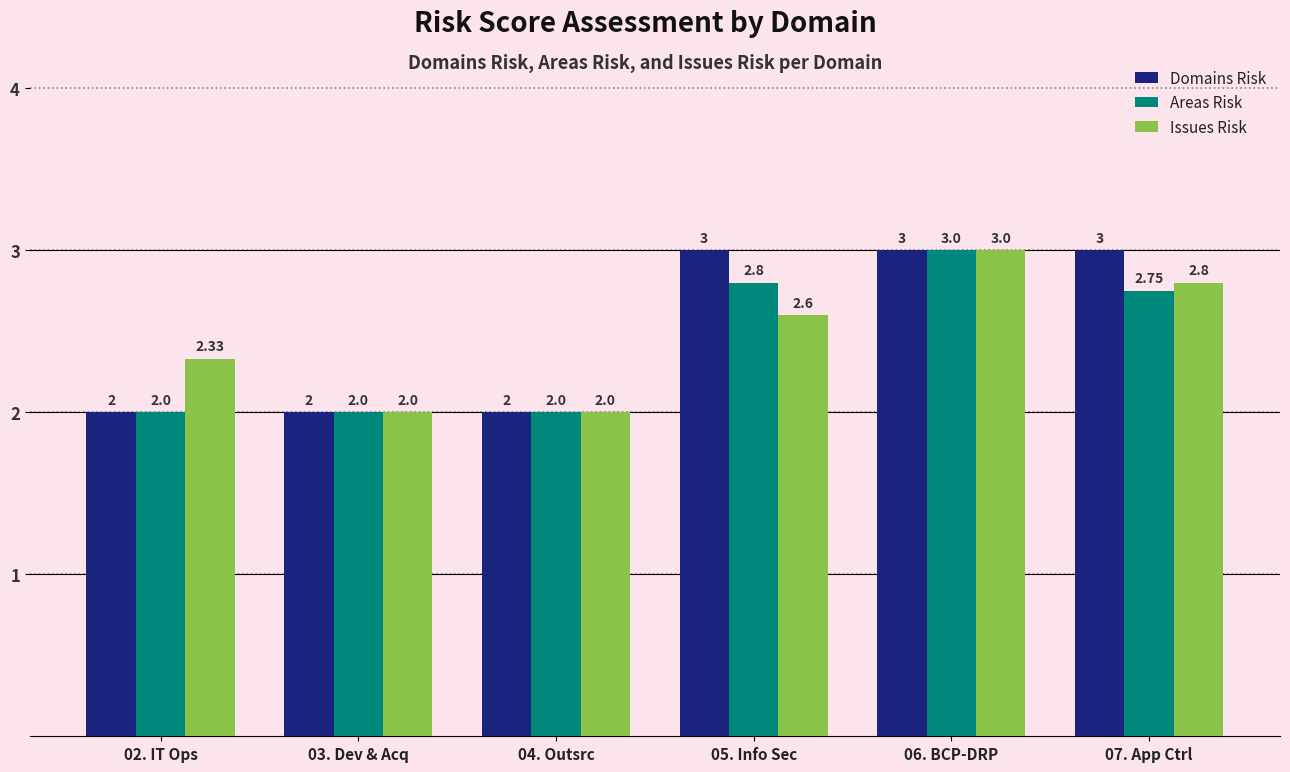

At which label does Areas Risk reach its peak?

06. BCP-DRP